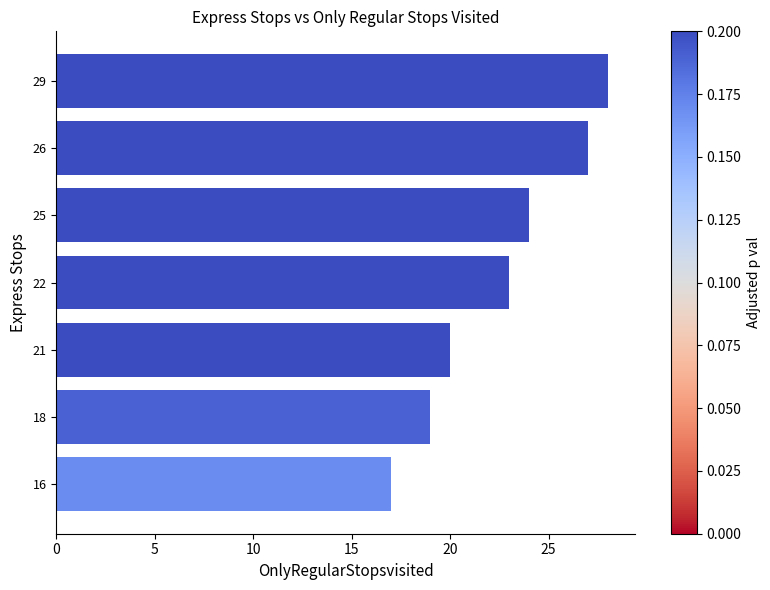

What is the minimum value shown in the chart?

17